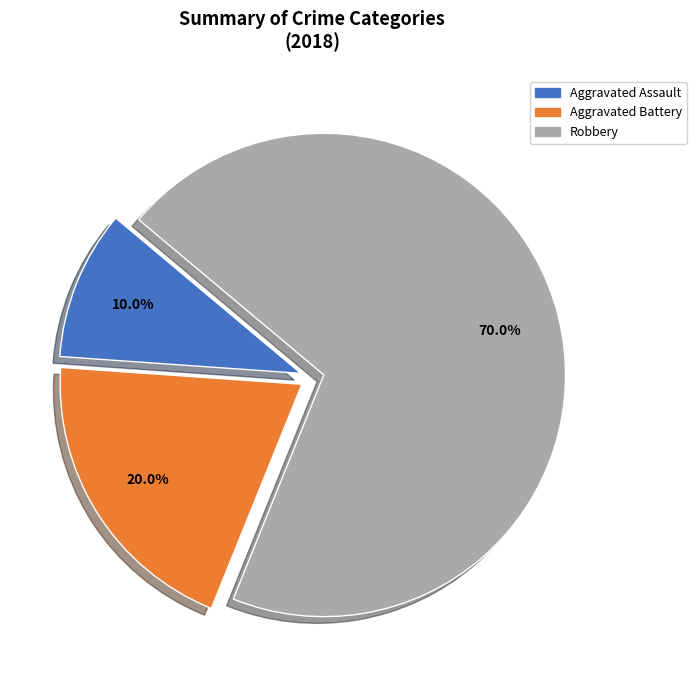

To the nearest percent, what is the combined percentage of Robbery and Aggravated Assault?

80%